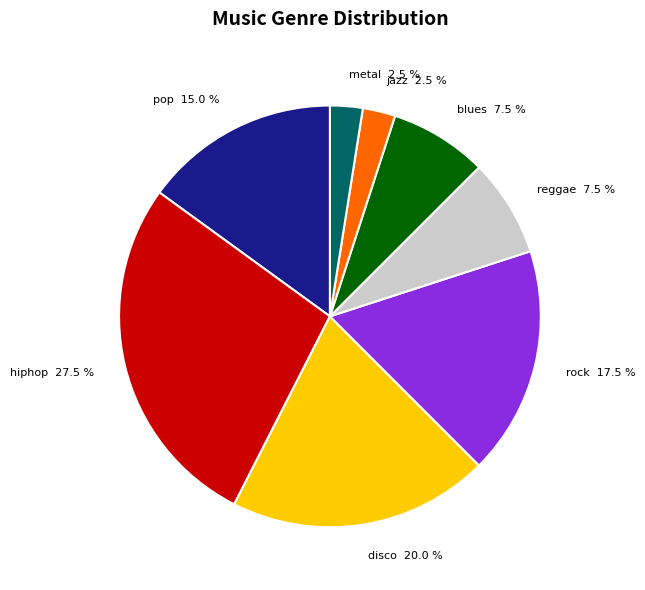

How many slices are in this pie chart?

8